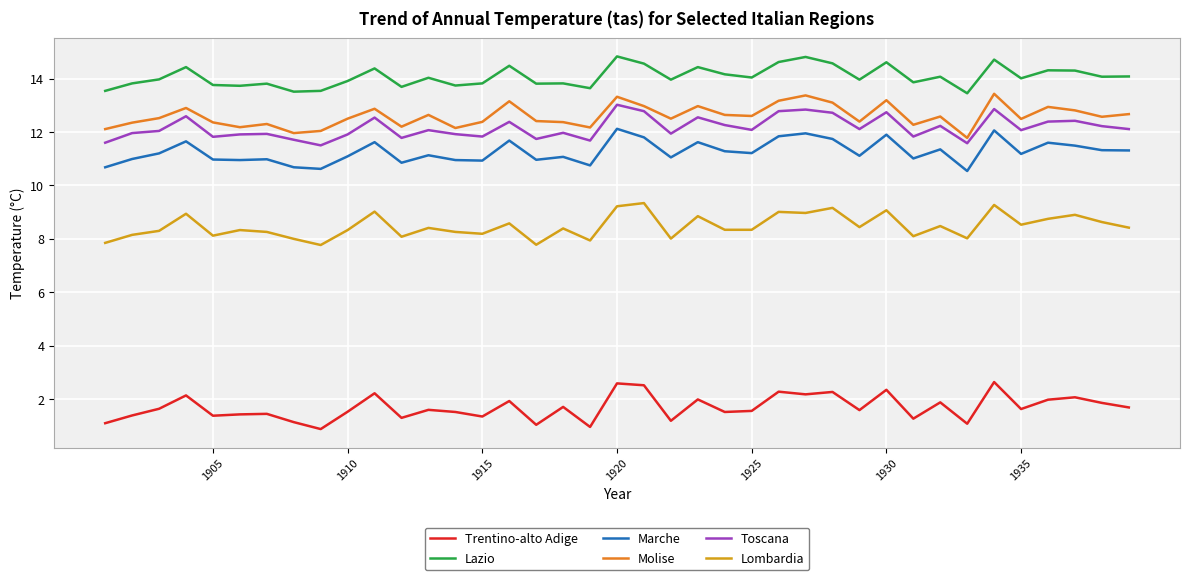

What is the difference between the maximum and minimum values in the Trentino-alto Adige series?

1.8